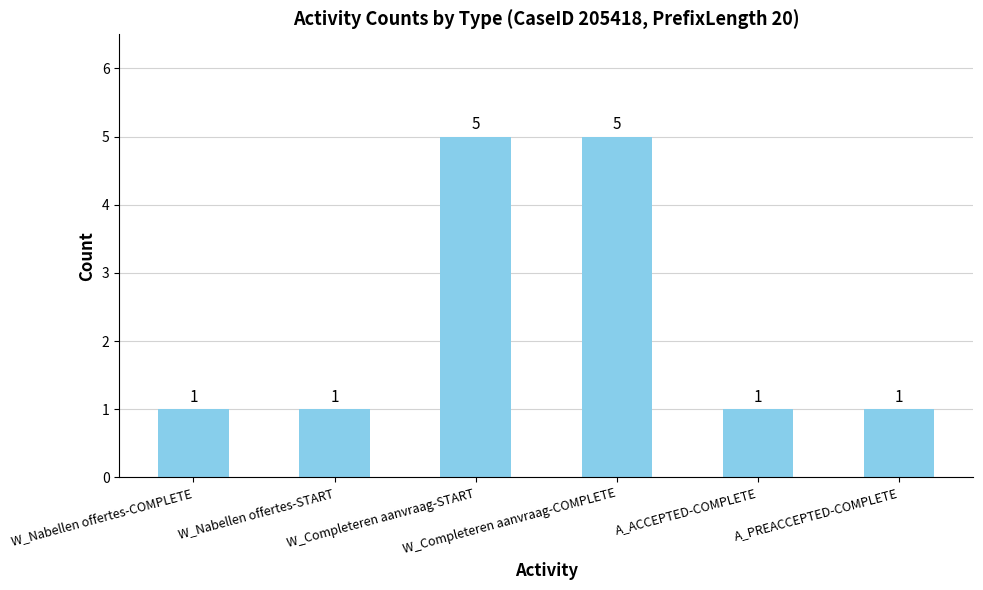

What is the label of the 6th bar from the right?

W_Nabellen offertes-COMPLETE